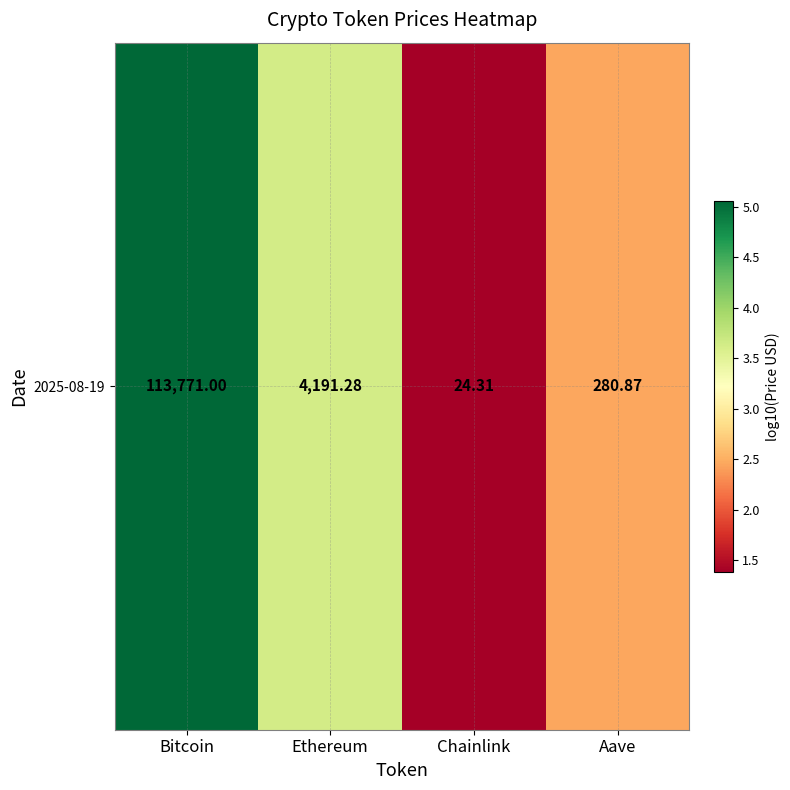

At which label is the value closest to 3?

Aave